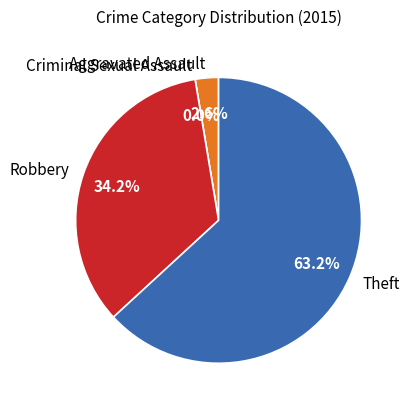

Rank the categories by value from highest to lowest.

Theft, Robbery, Aggravated Assault, Criminal Sexual Assault